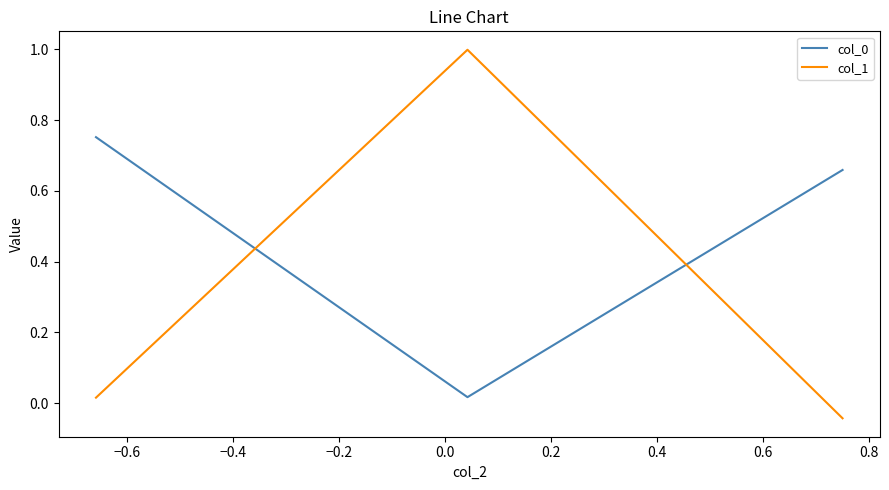

How many lines are shown in the chart?

2